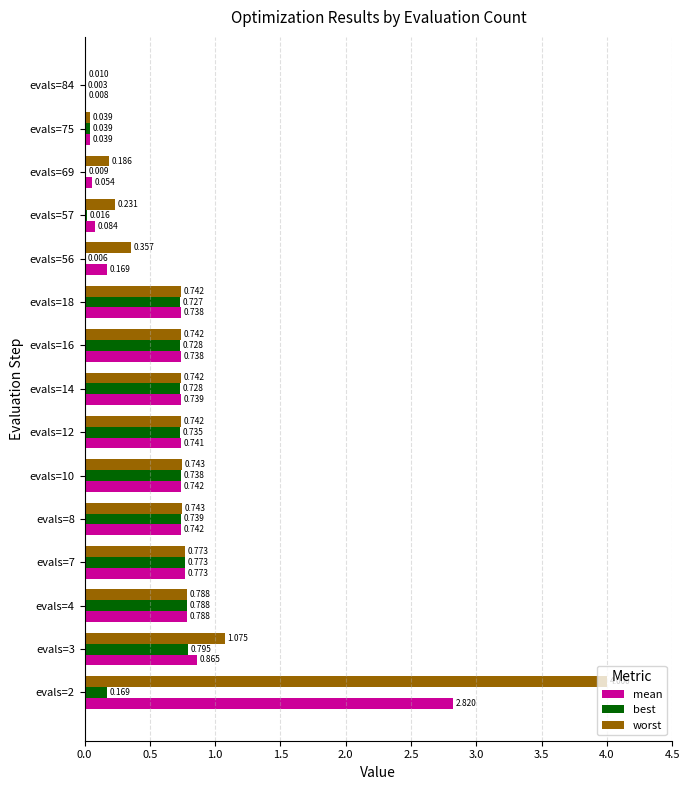

Between evals=10 and evals=16, which series saw the biggest shift?

best